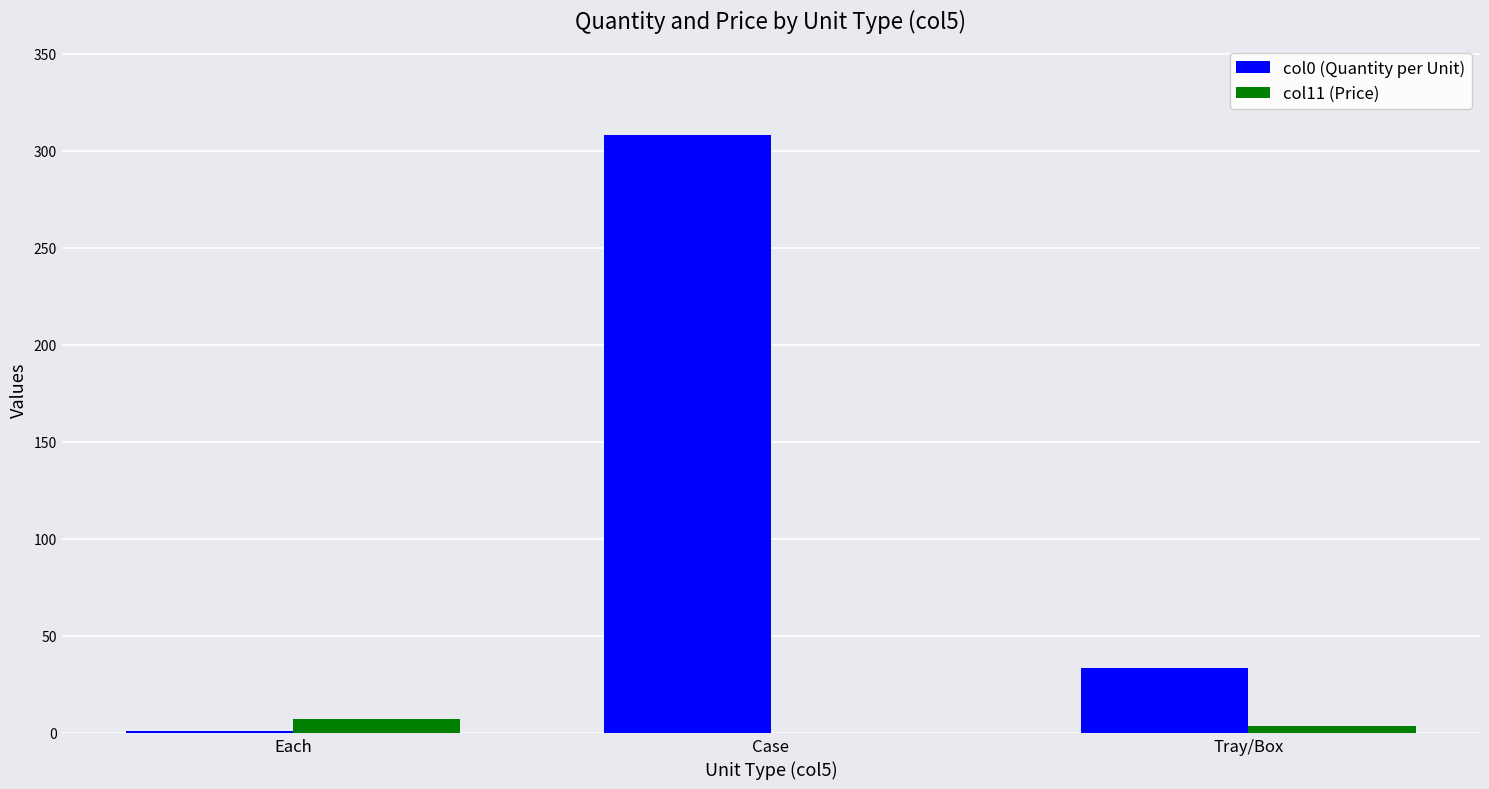

What is the greatest value displayed?

308.3